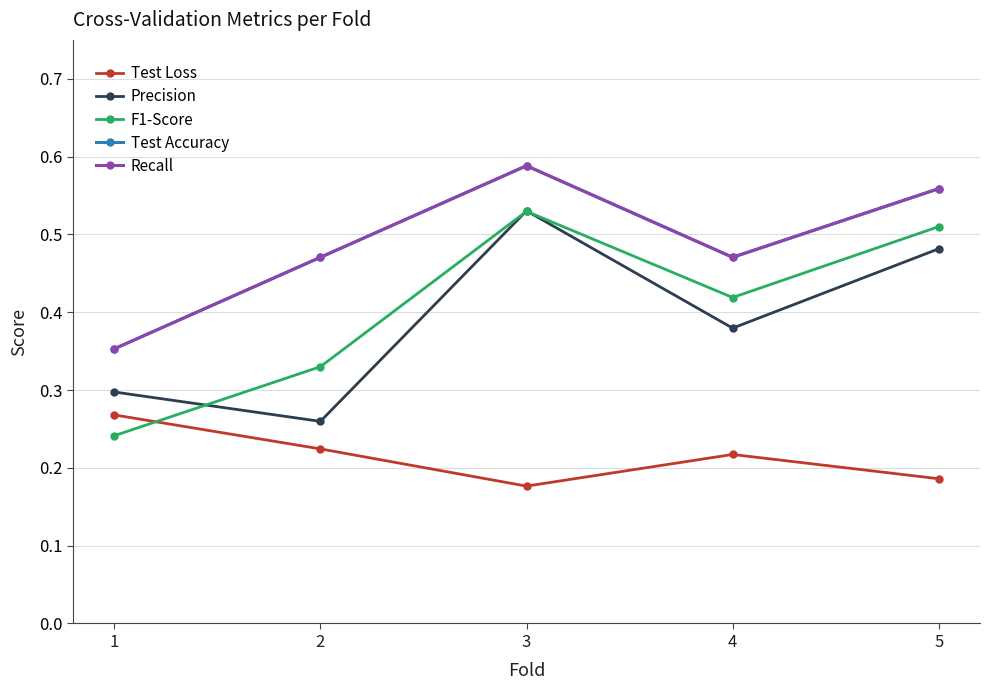

In Test Loss, how many points are higher than both neighbors (excluding endpoints)?

1